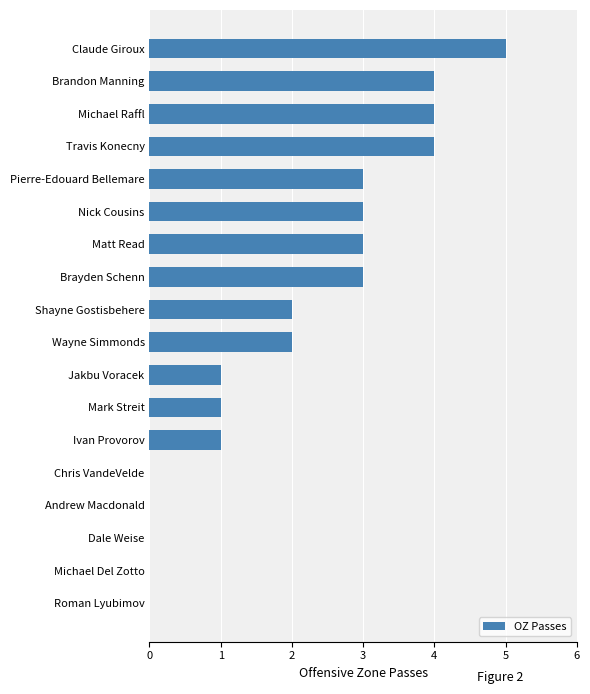

Approximately how many times larger is the value at Matt Read compared to Mark Streit?

3.0